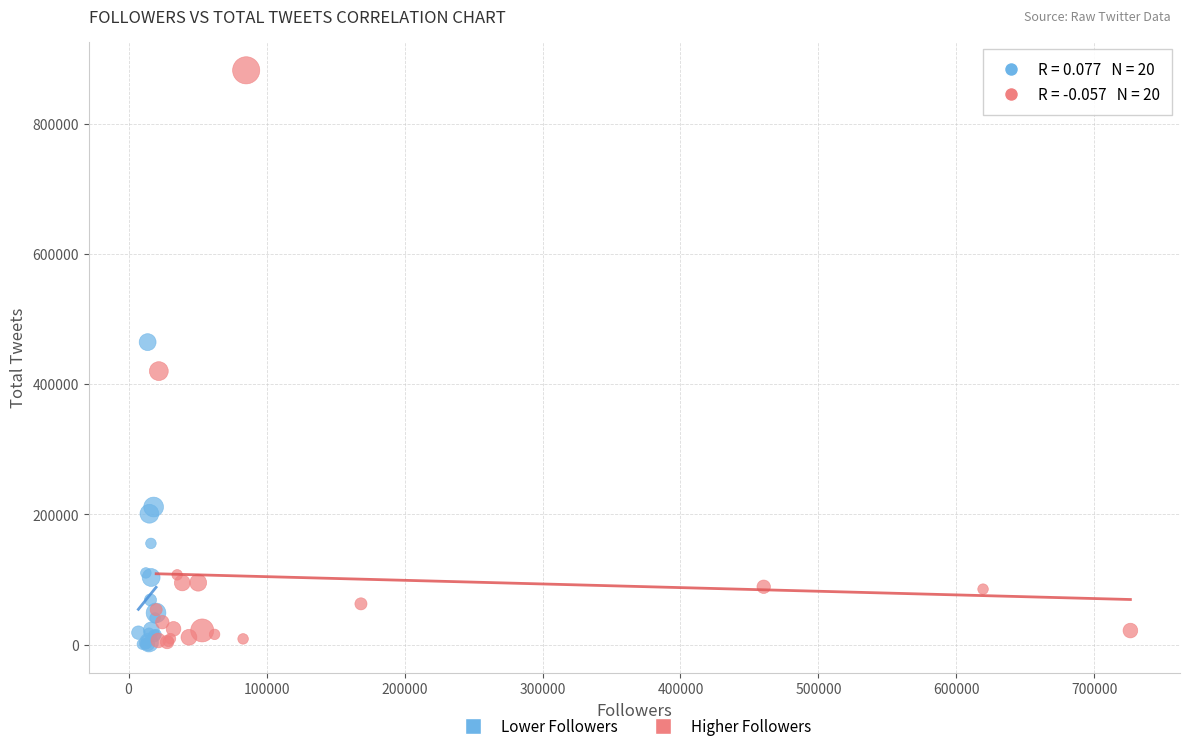

Which series has the widest spread of Y values?

Higher Followers